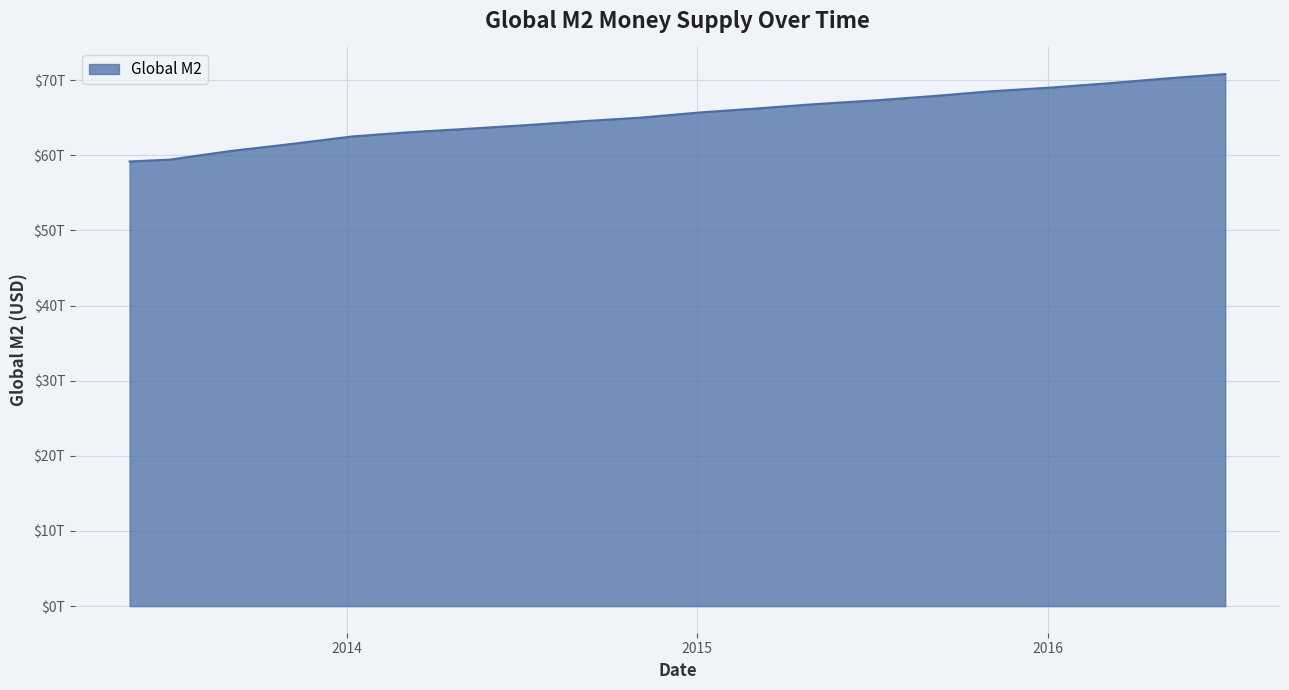

What is the value of the 20th point from the left?

70800000000000